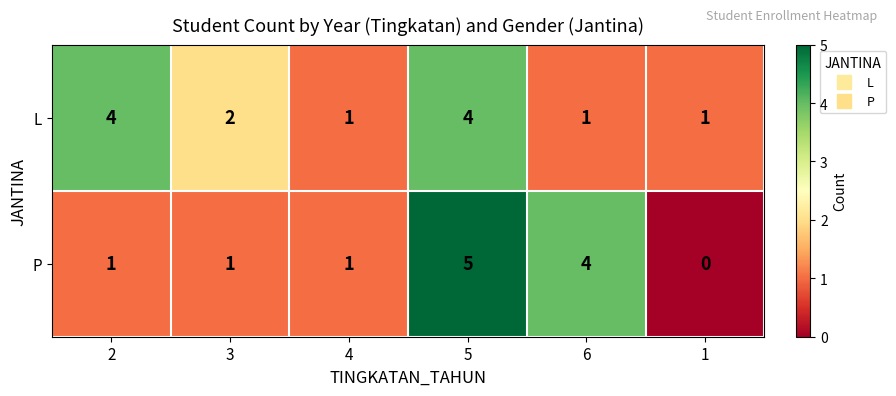

At how many categories does at least one series exceed 3?

3